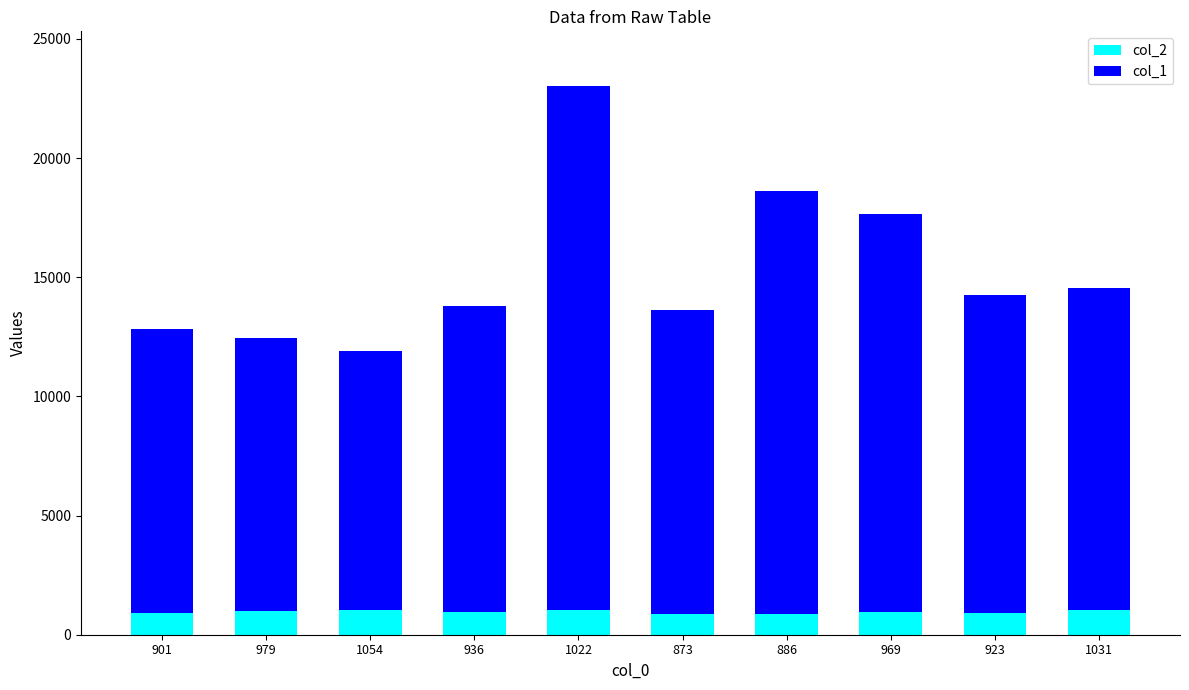

How many categories are shown in the chart?

10